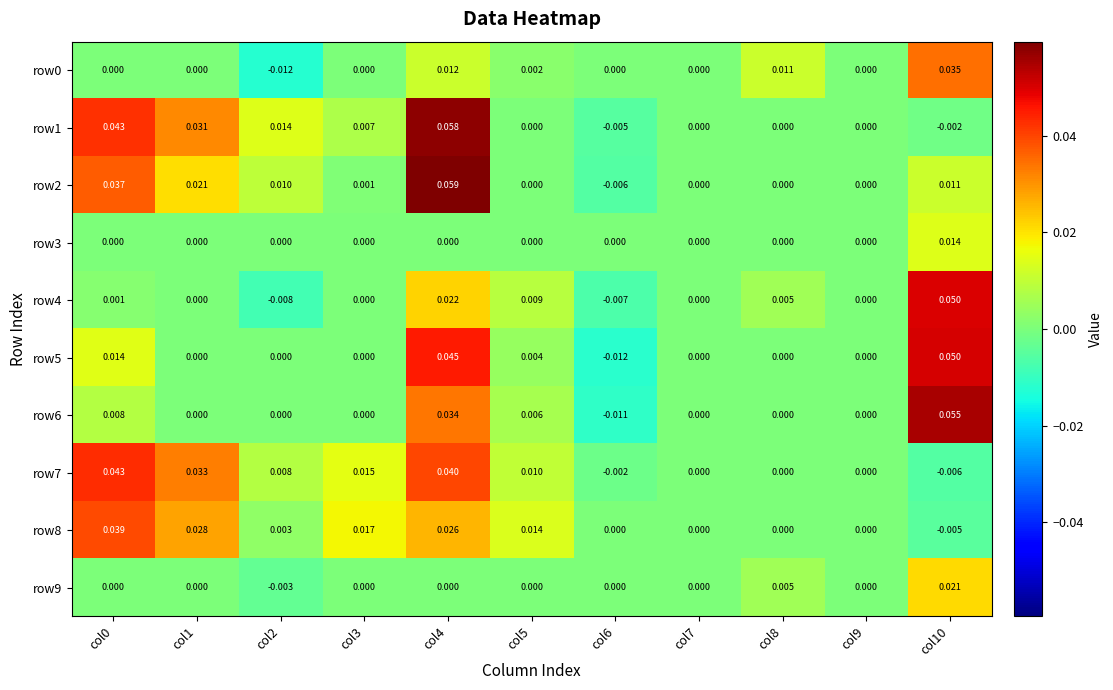

Count the number of data series in this chart.

10